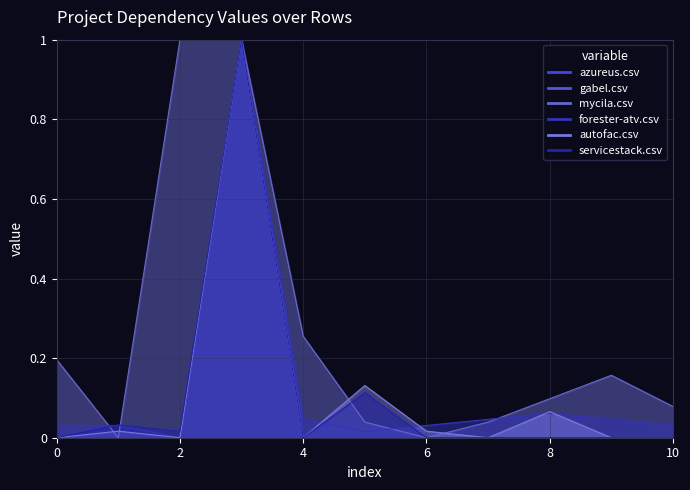

How many times do forester-atv.csv and mycila.csv cross each other?

4